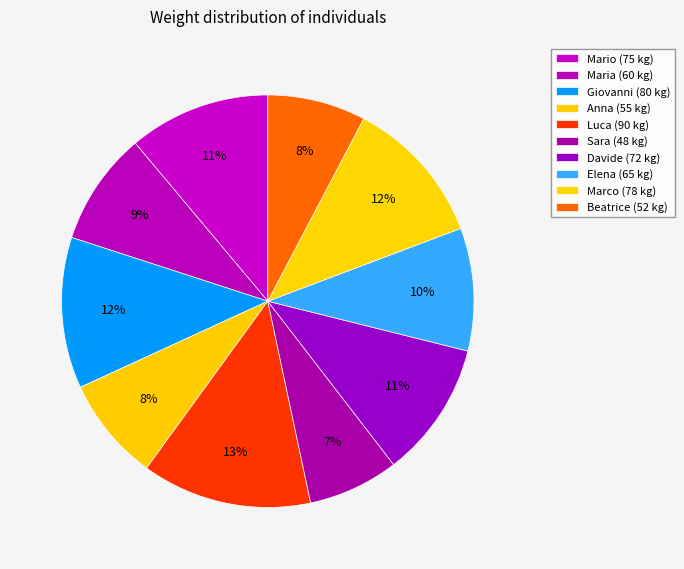

Is Sara the majority of the pie?

No